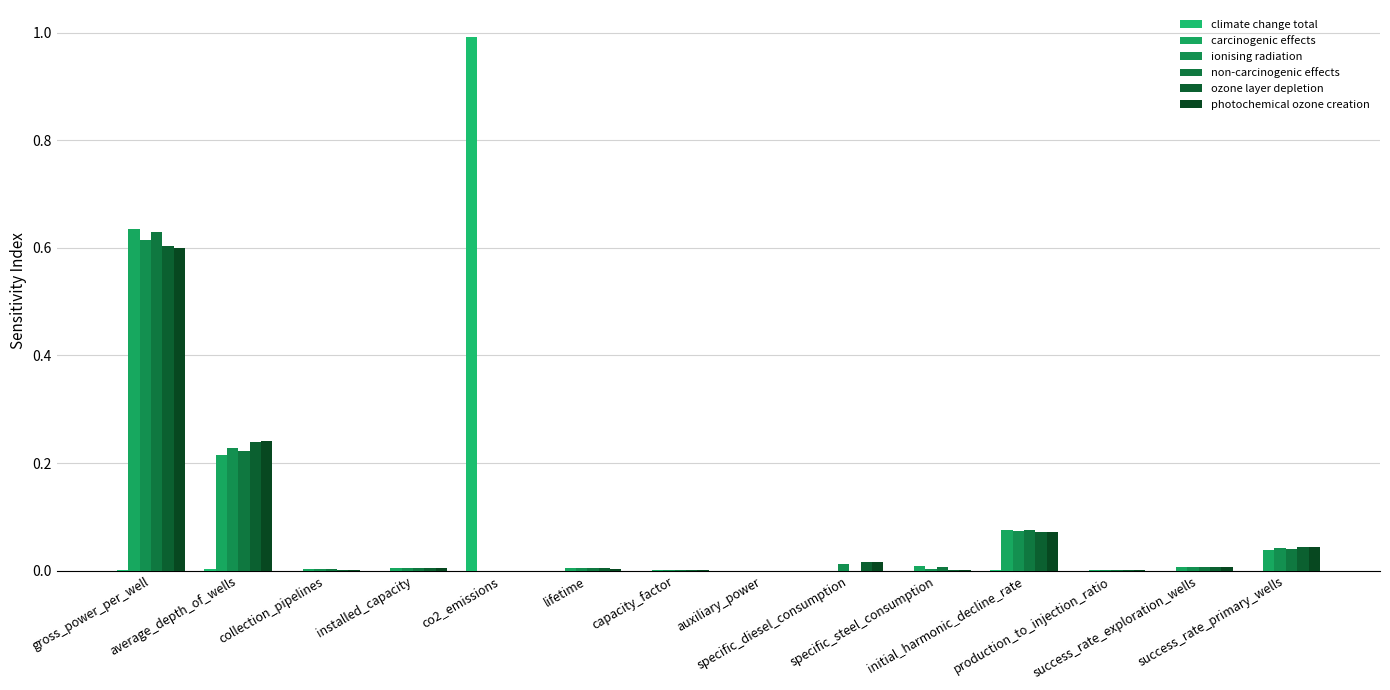

Are the bars grouped side by side (vs. stacked)?

Yes